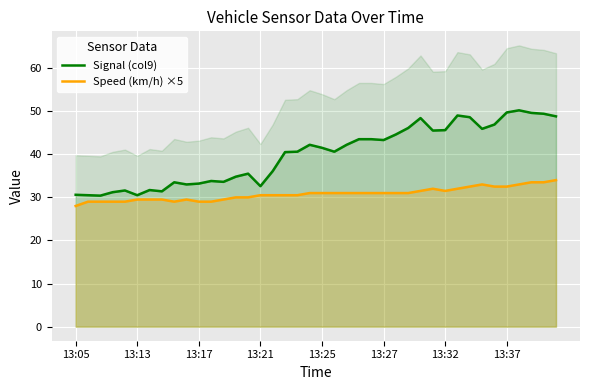

True or false: Signal (col9) and Speed (km/h) ×5 intersect in this chart.

False